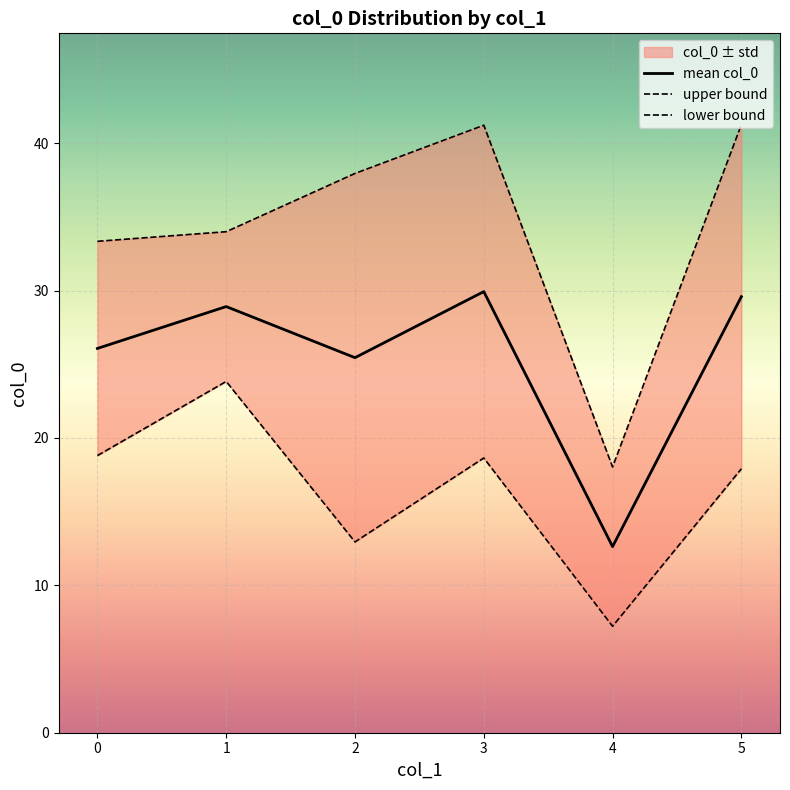

Which label corresponds to the largest value in the chart?

5